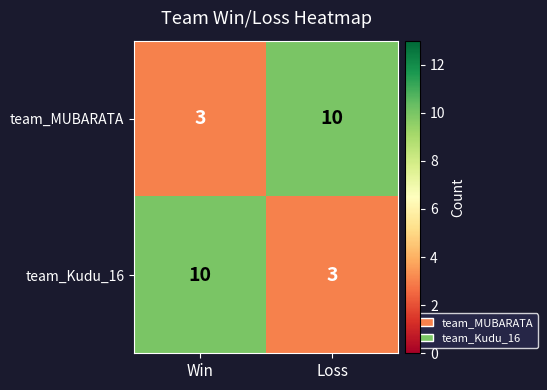

What is the difference between the maximum and minimum values in the team_MUBARATA series?

7